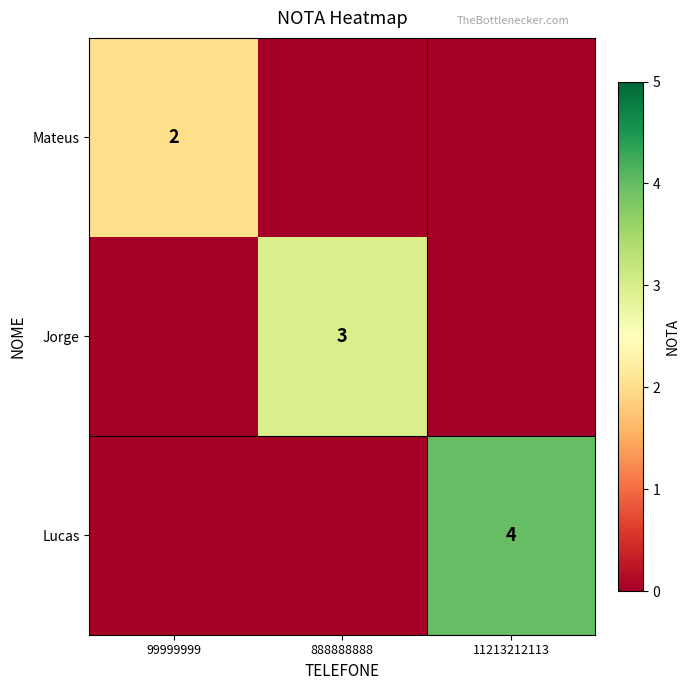

At which category is the sum across all series the highest?

11213212113